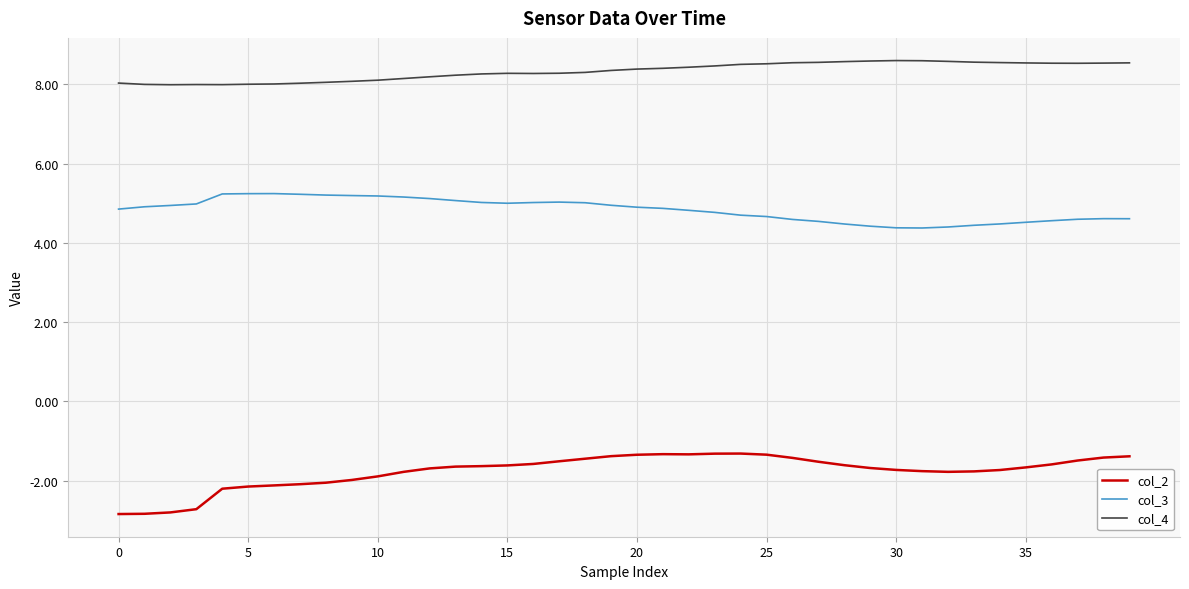

How many lines are shown in the chart?

3